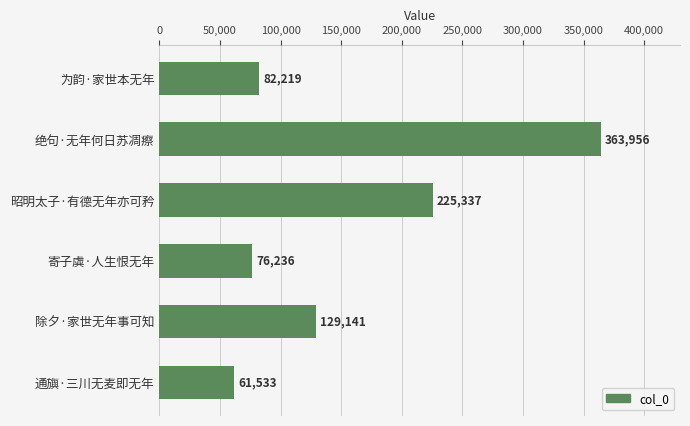

Where is the data nearest to the value 212744?

昭明太子·有德无年亦可矜